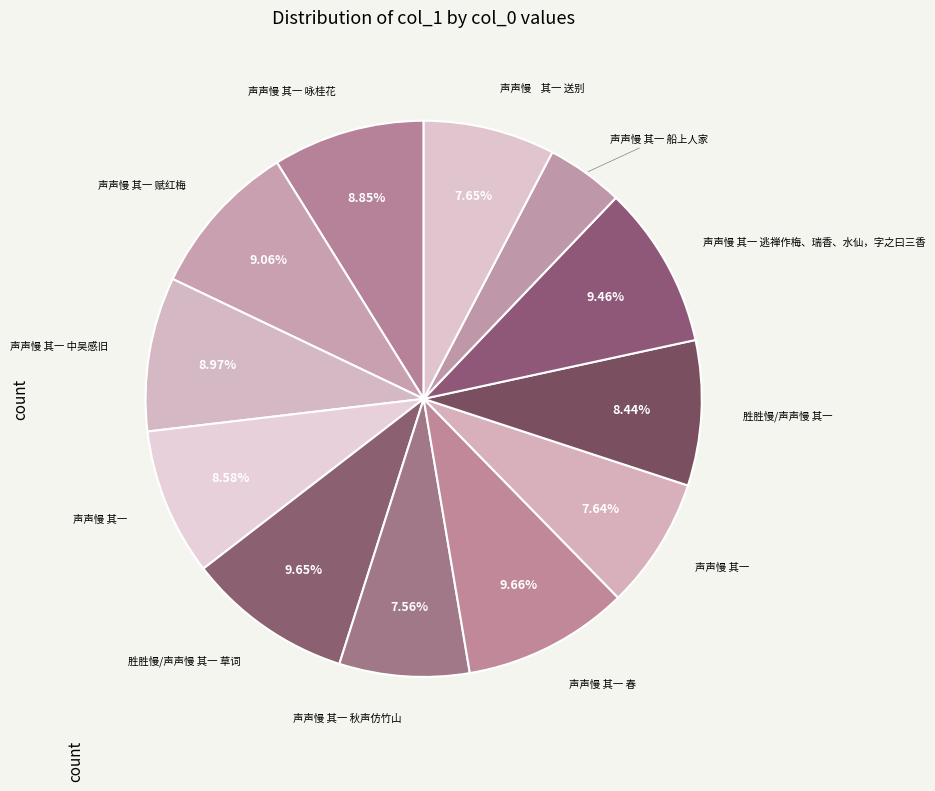

How many segments does this pie chart have?

12